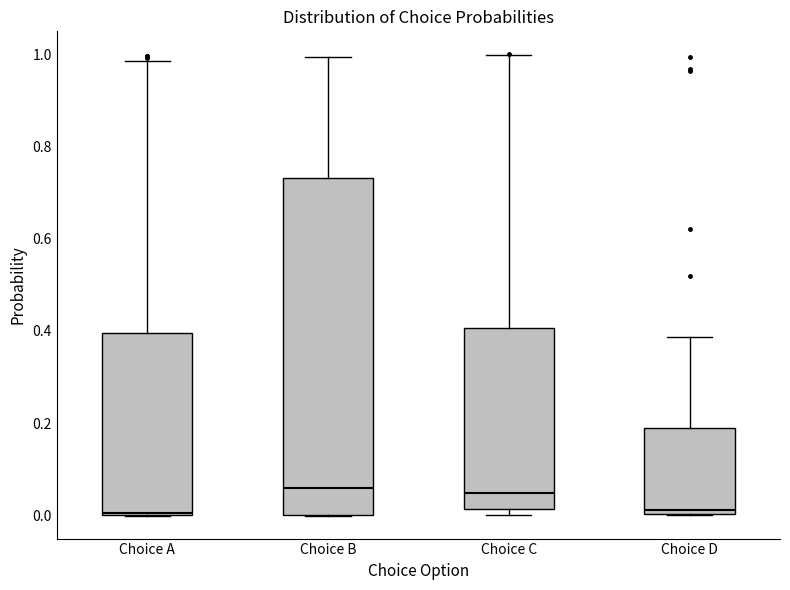

Comparing the boxes themselves (not the whiskers), which one is the tallest?

Choice B